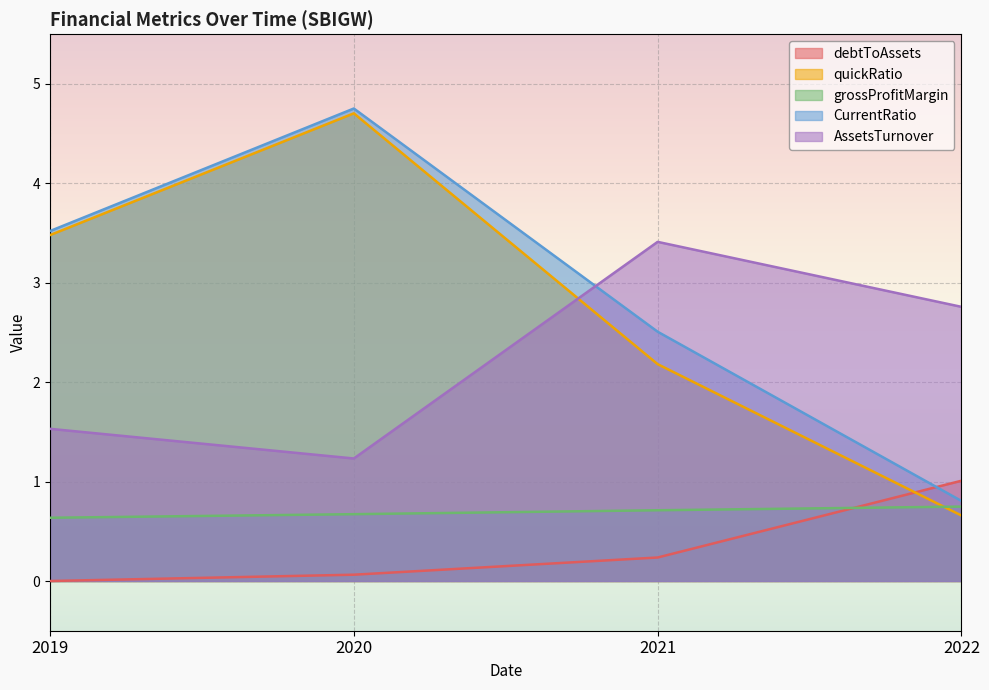

What is the greatest value displayed?

4.8